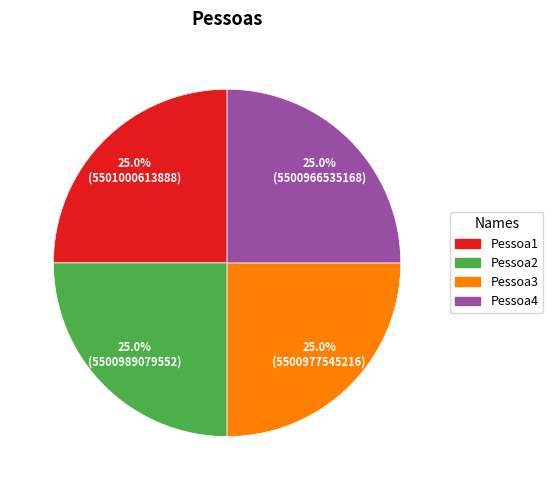

True or false: Pessoa3 accounts for 19% of the total.

False